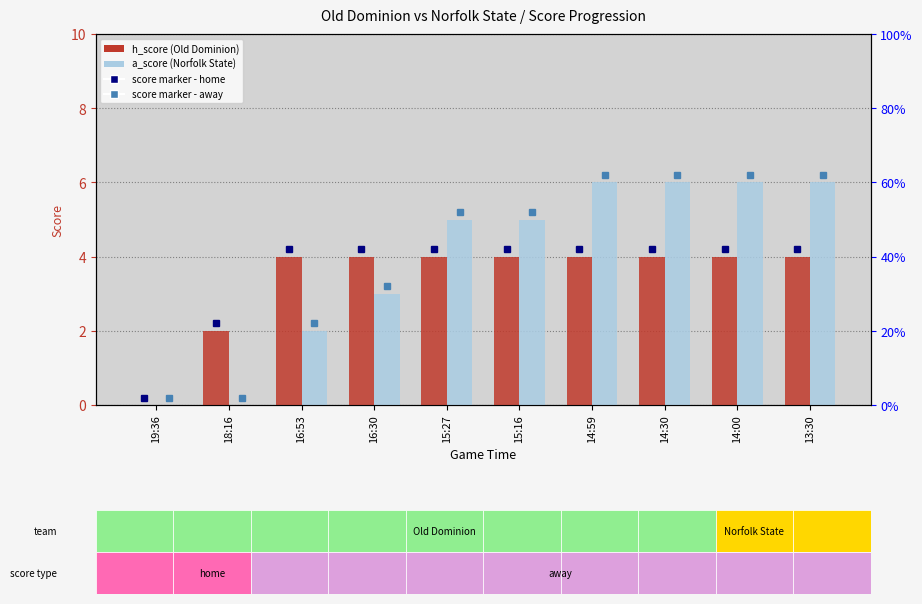

At which label does Norfolk State (a_score) first exceed 5?

14:59